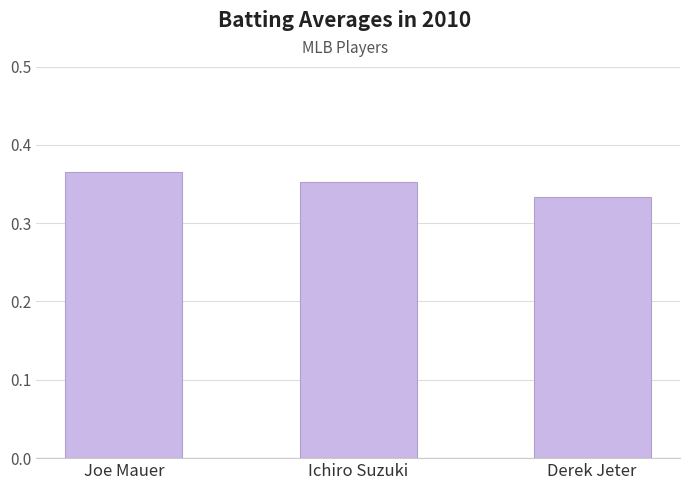

How many data points does each series have?

3